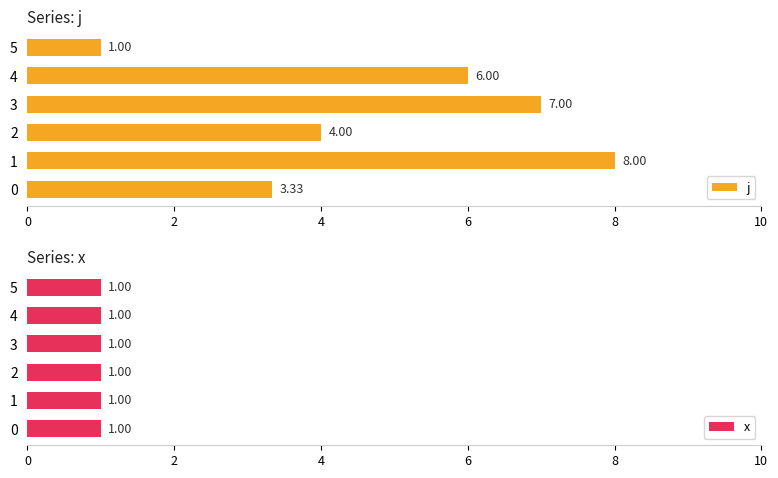

What is the sum of all j values?

29.3